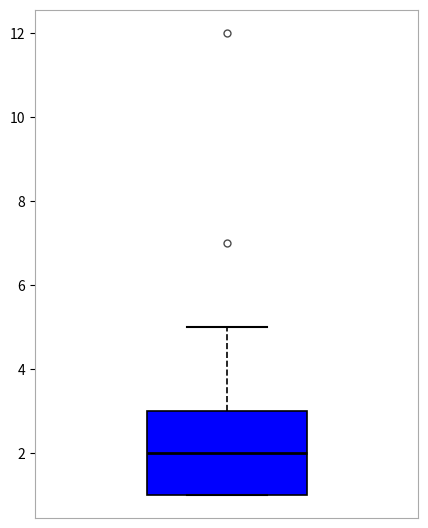

Where does the upper whisker of the box end on the y-axis? The values are not printed on the chart, so give them approximately, as read against the axis.

5